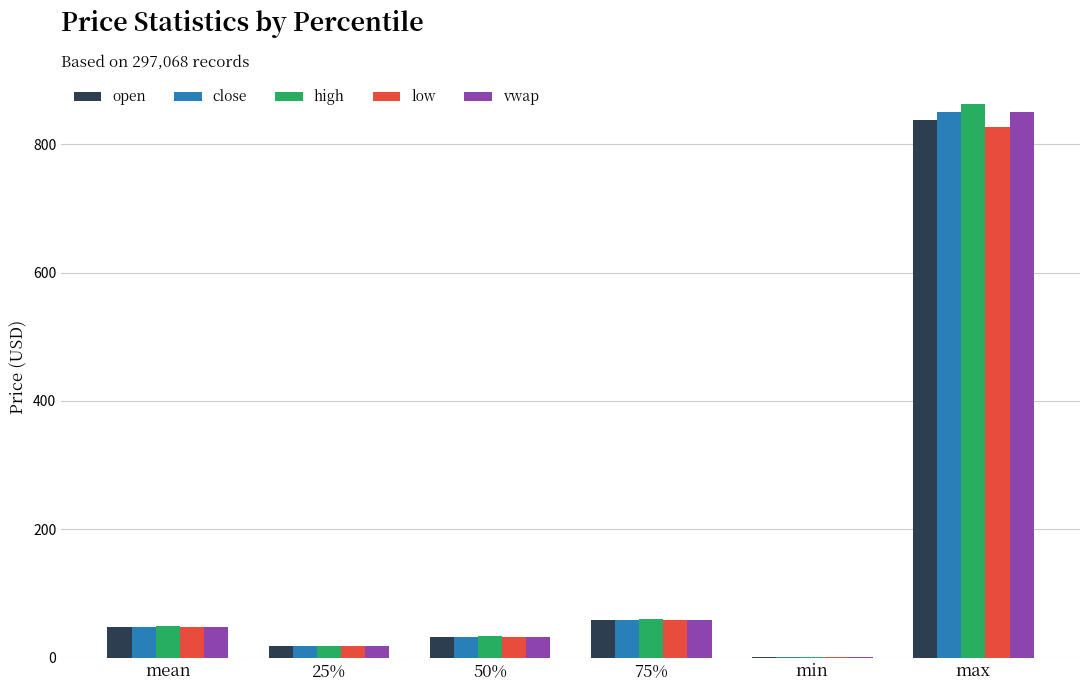

True or false: low has a value of 58.3 at 75%.

True